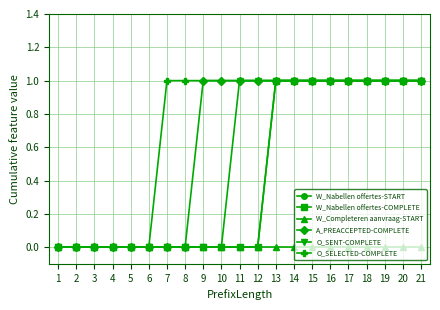

Rank the series at 5 from highest to lowest value.

W_Nabellen offertes-START, W_Nabellen offertes-COMPLETE, W_Completeren aanvraag-START, A_PREACCEPTED-COMPLETE, O_SENT-COMPLETE, O_SELECTED-COMPLETE